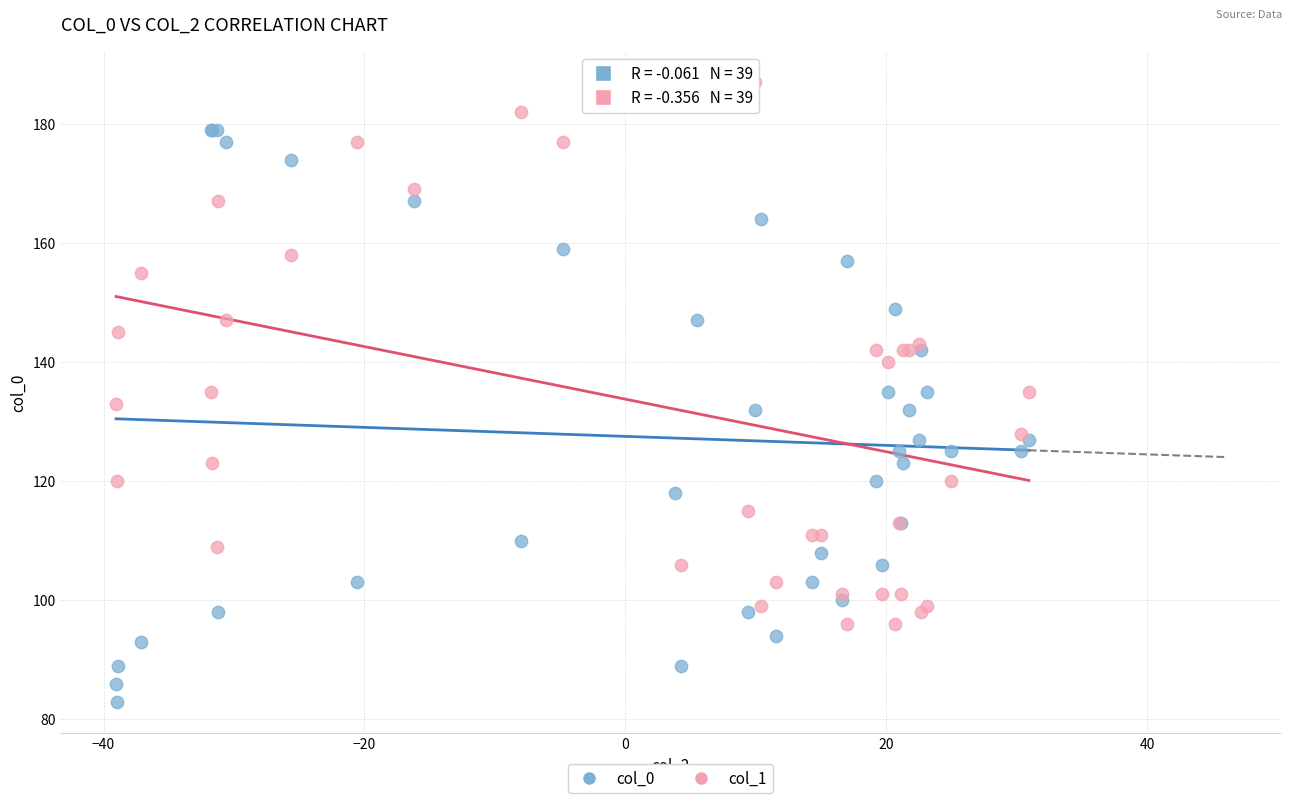

What are all the series names shown in the legend?

col_0, col_1